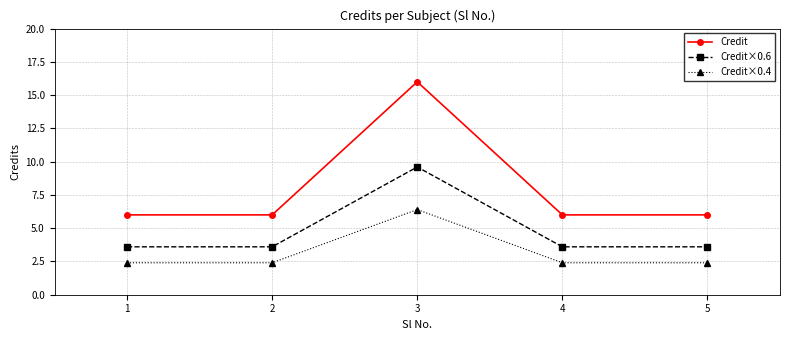

What is the spread (max minus min) of values at 5?

3.6